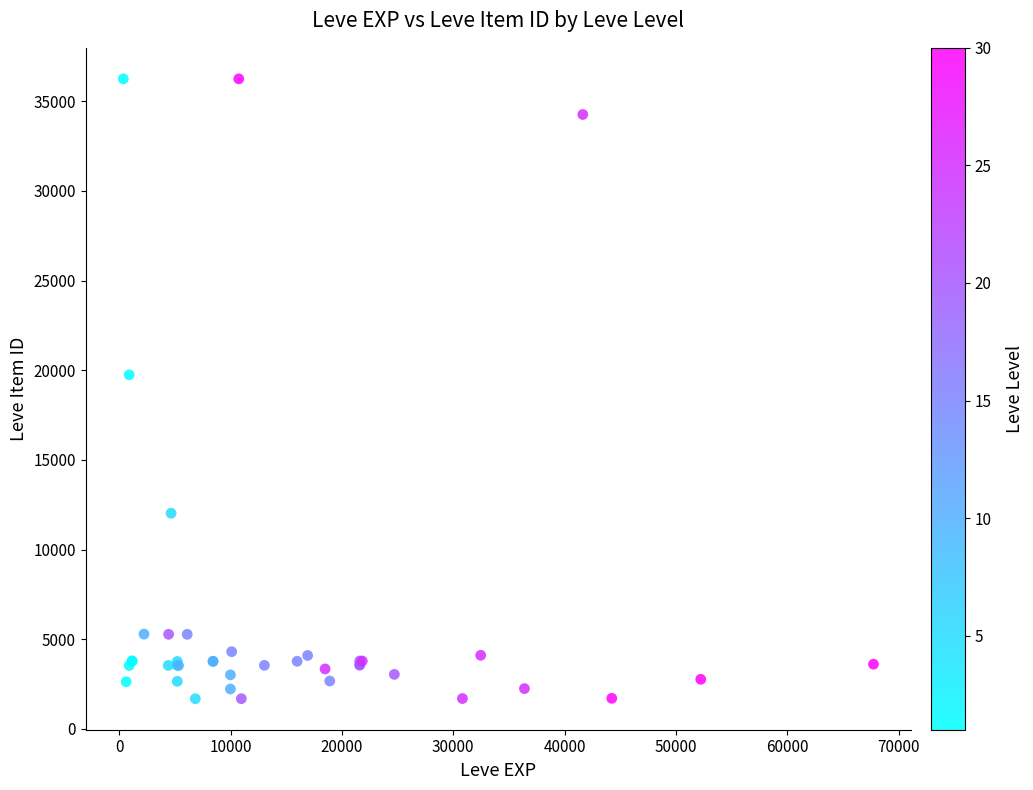

What Y value in the scatter plot is closest to 18967?

19744